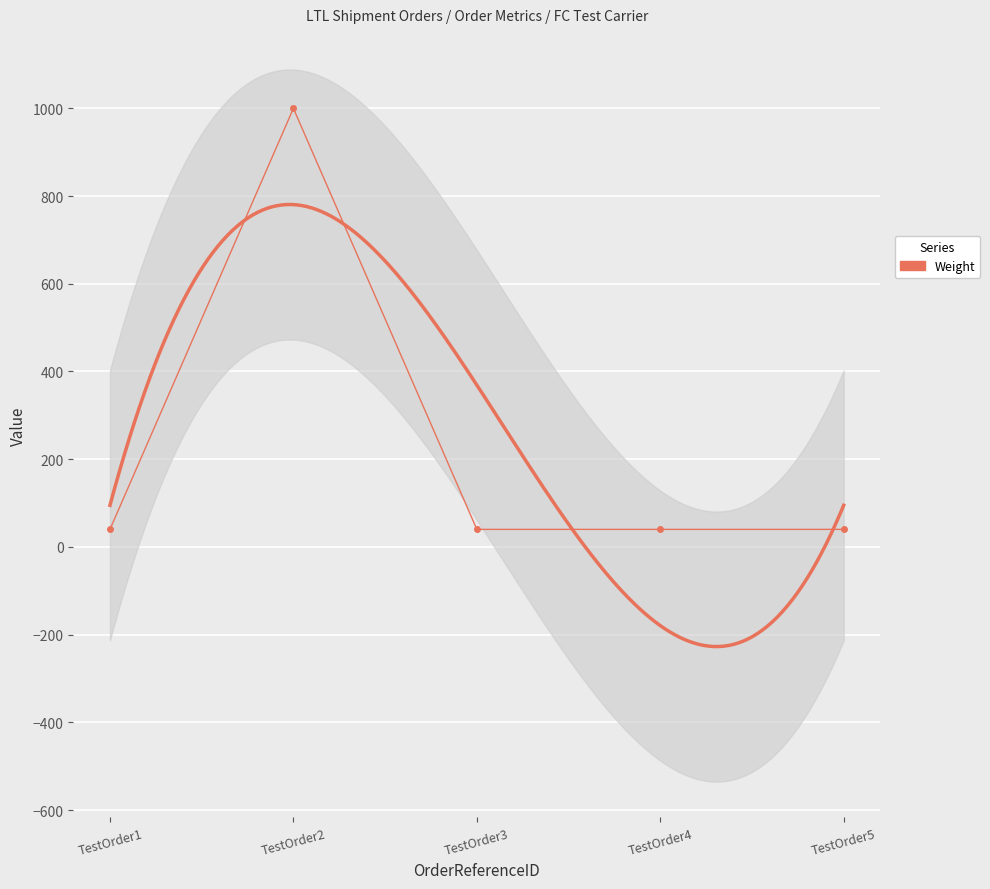

What is the sum of all values?

1160